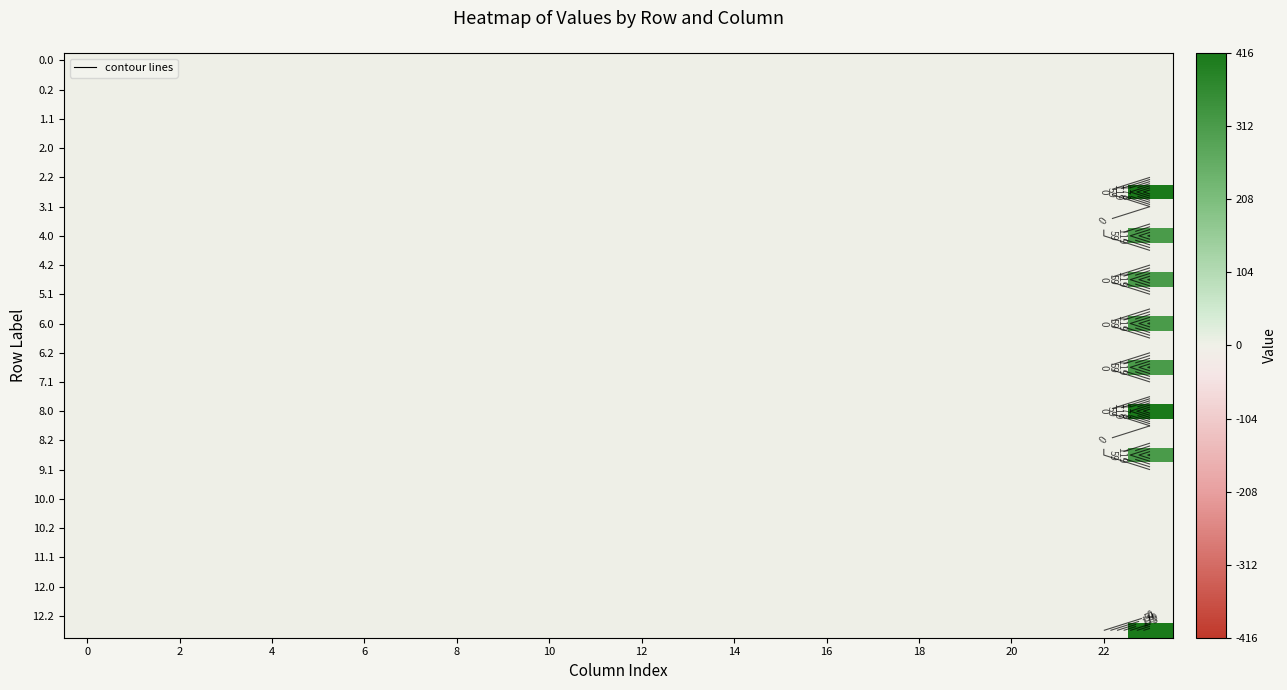

At how many categories does at least one series exceed 196?

1